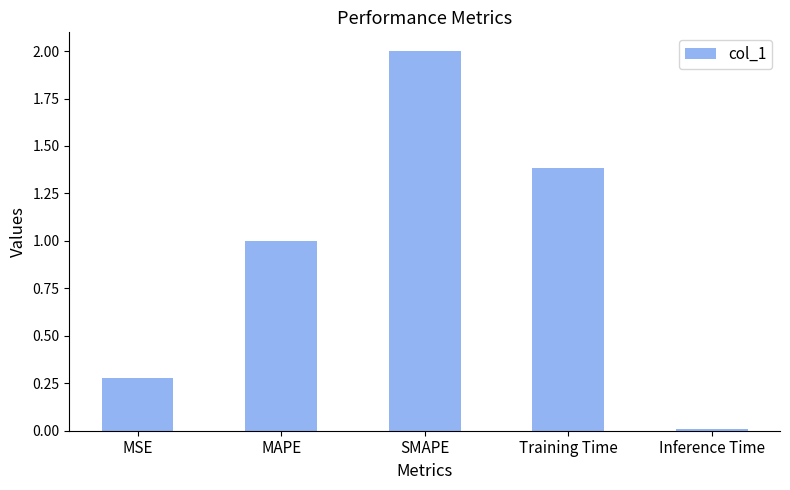

What is the average value?

0.9